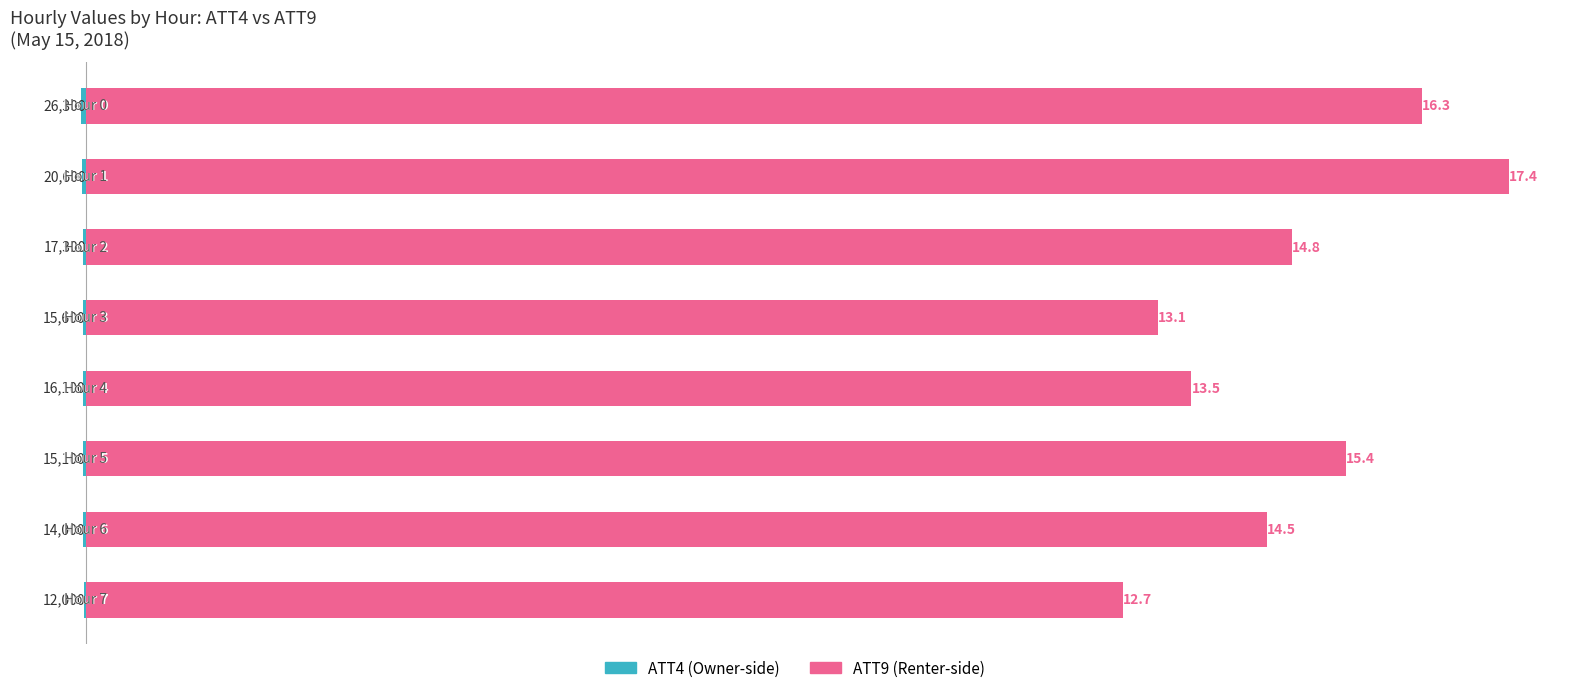

What is the approximate value of ATT4 (x1000) at 2?

-17.3